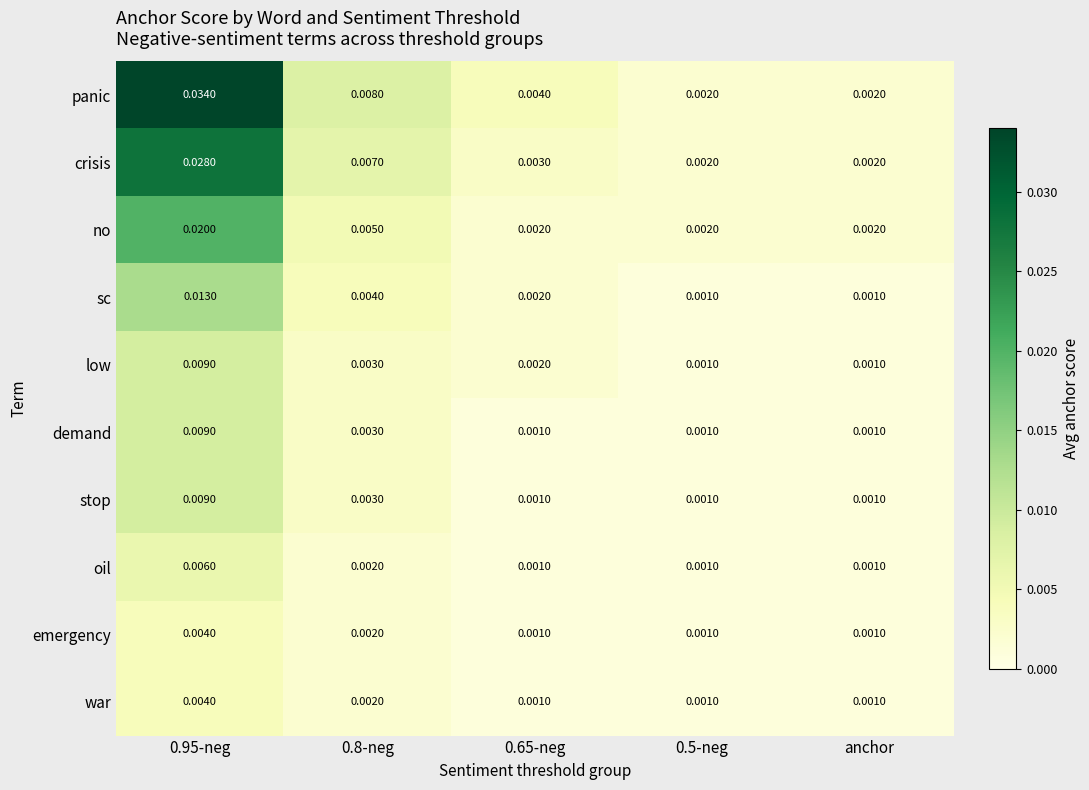

At which category is the sum across all series the highest?

0.95-neg